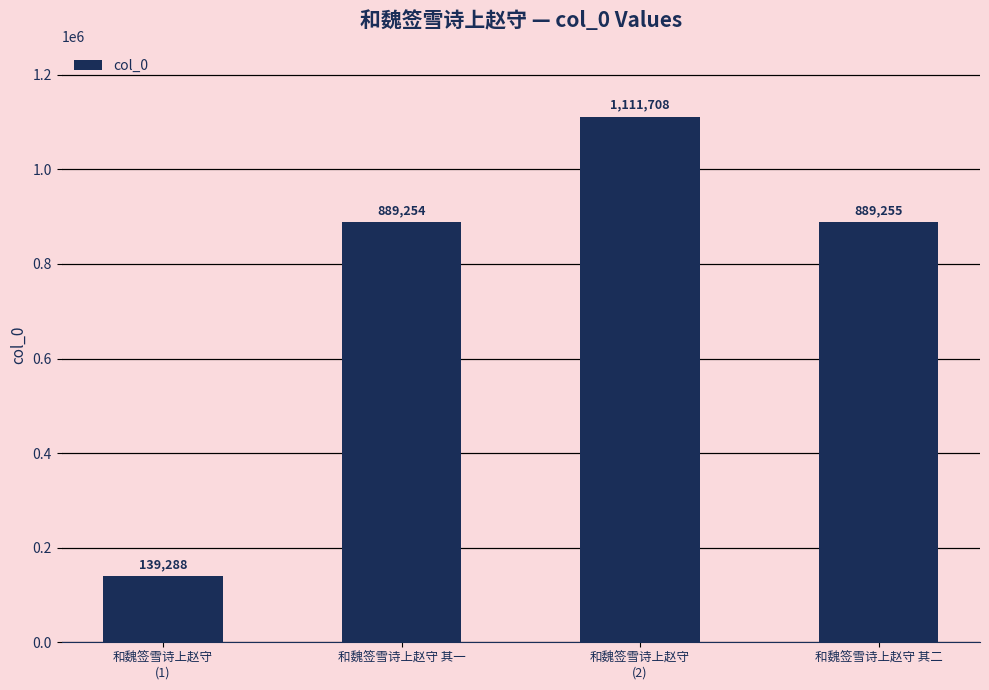

Reading right to left, list all the values displayed in this chart.

889255	1111708	889254	139288